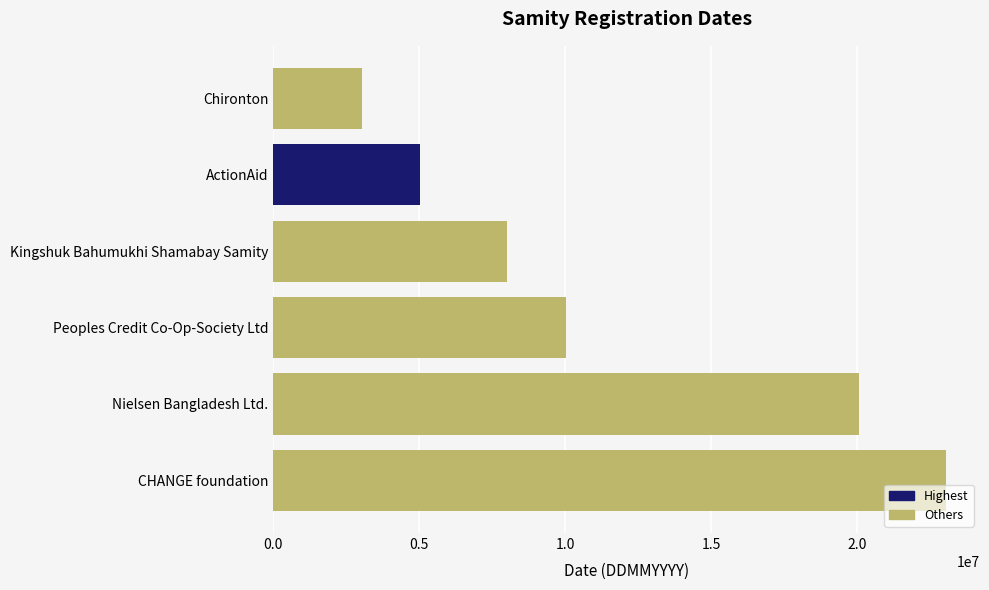

Rank the categories by value from lowest to highest.

Chironton, ActionAid, Kingshuk Bahumukhi Shamabay Samity, Peoples Credit Co-Op-Society Ltd, Nielsen Bangladesh Ltd., CHANGE foundation